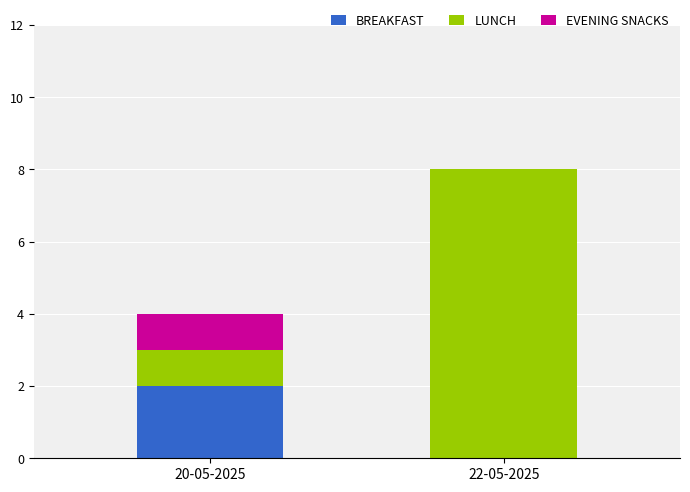

Reading left to right, list the values for the BREAKFAST series.

20-05-2025=2	22-05-2025=0